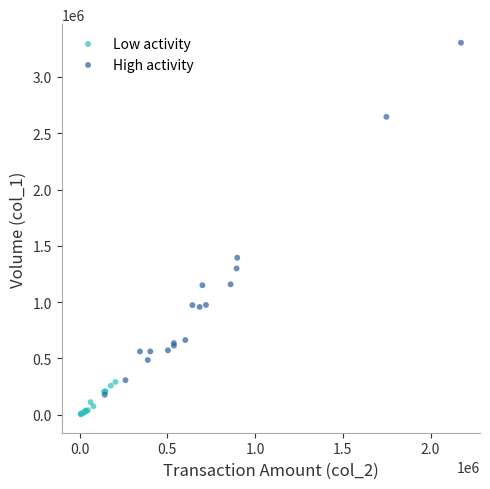

Which series reaches the minimum Y coordinate?

Low activity